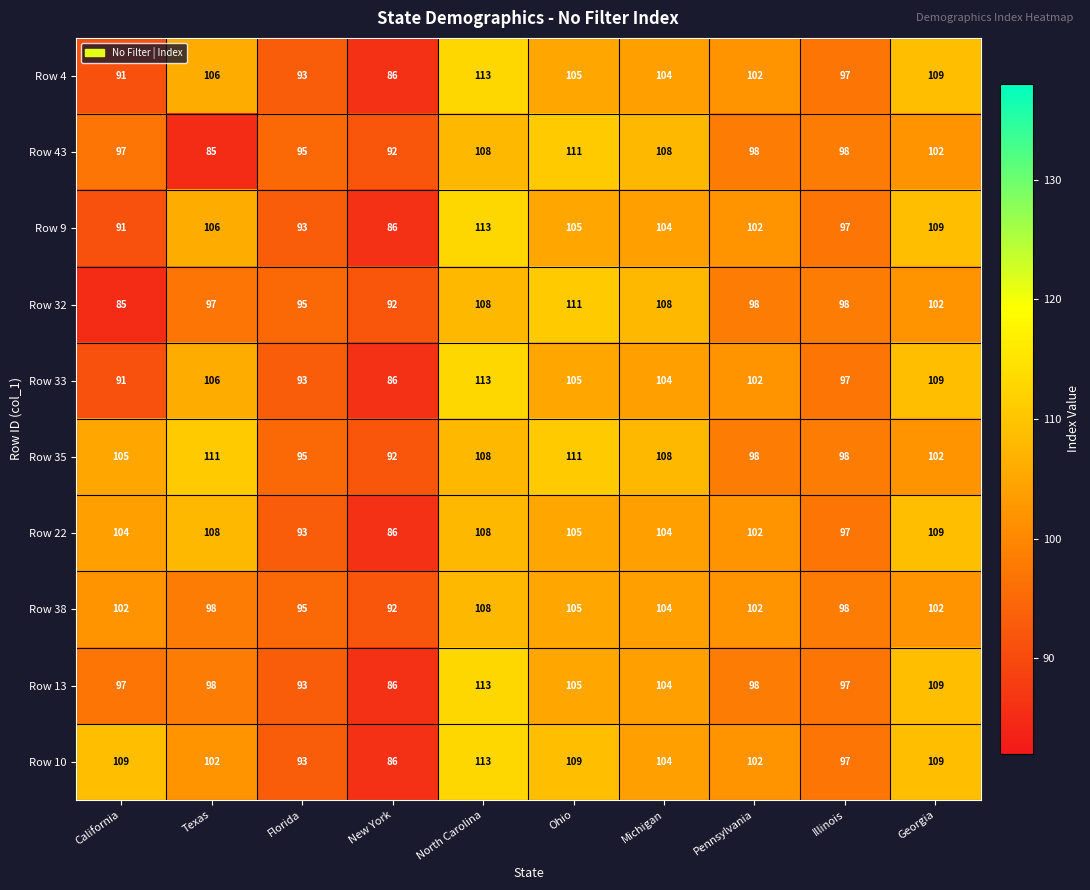

Which category has the highest value in the Row 43 series?

Ohio